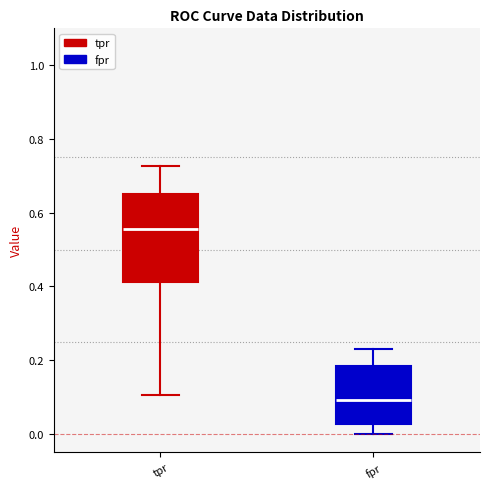

Reading left to right, transcribe this box plot: for each box, give where its median line is, the range the box spans, and where its two whiskers end, as read against the y-axis. The values are not printed on the chart, so give them approximately, as read against the axis.

tpr: median 0.56, box 0.42 to 0.64, whiskers 0.10 to 0.72
fpr: median 0.10, box 0.02 to 0.18, whiskers 0.00 to 0.24